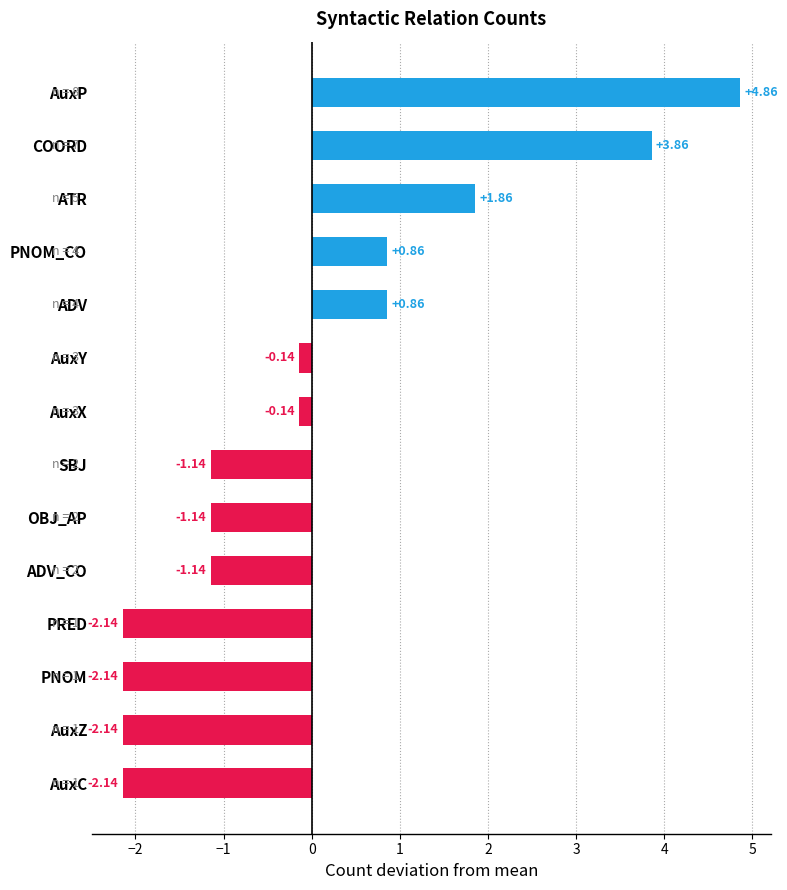

What is the difference between the maximum and second lowest values?

7.0